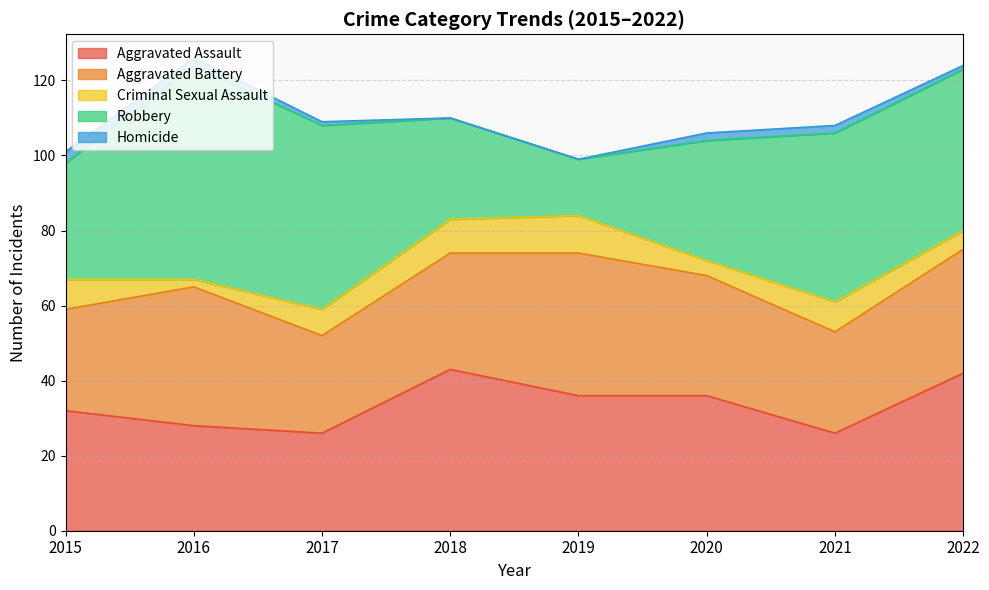

What is the total value across all series at 2015?

101